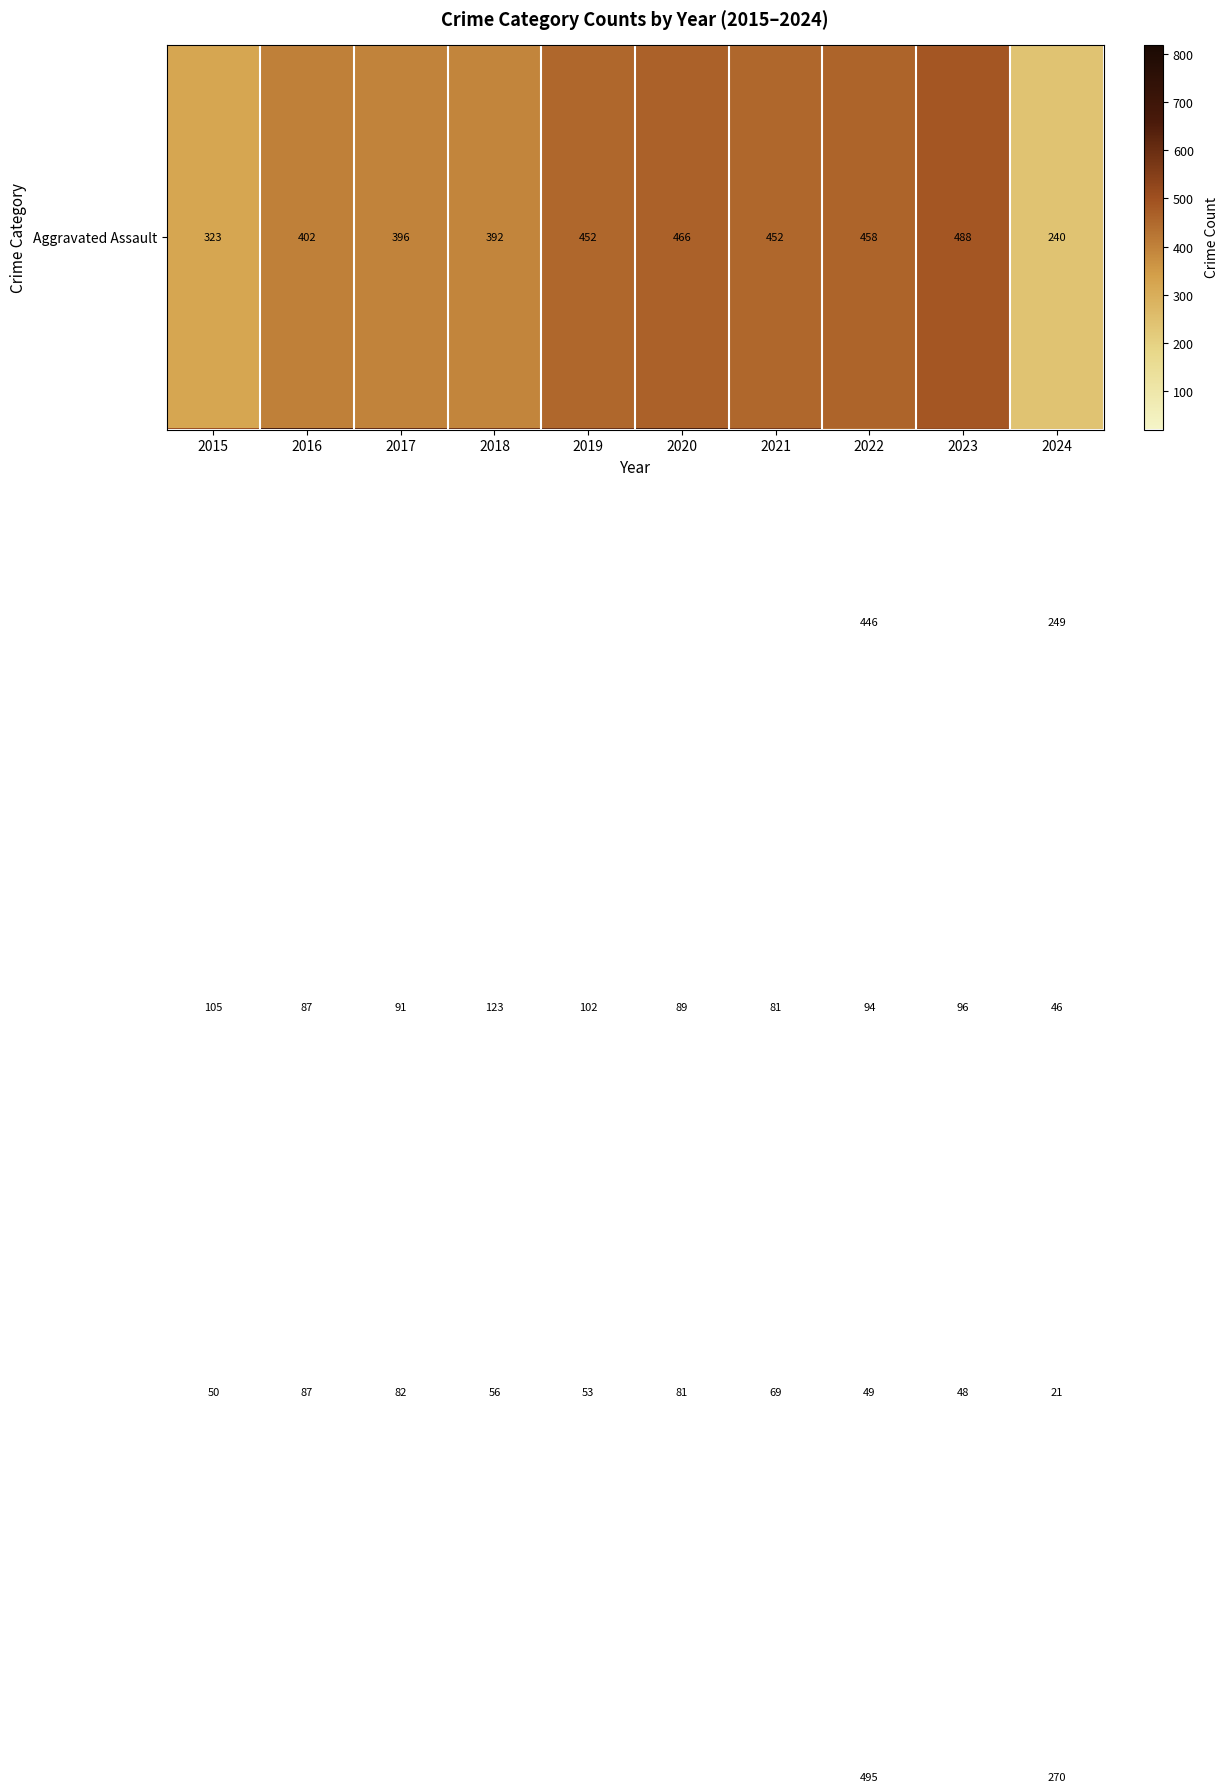

At which category does the chart reach its minimum across all series?

2024